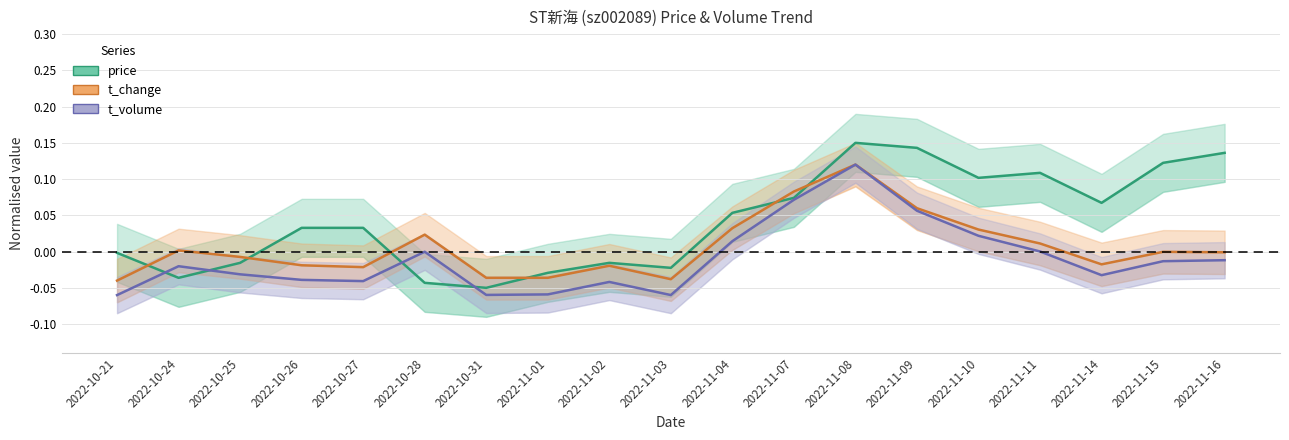

Where is price nearest to the value 0?

2022-10-21